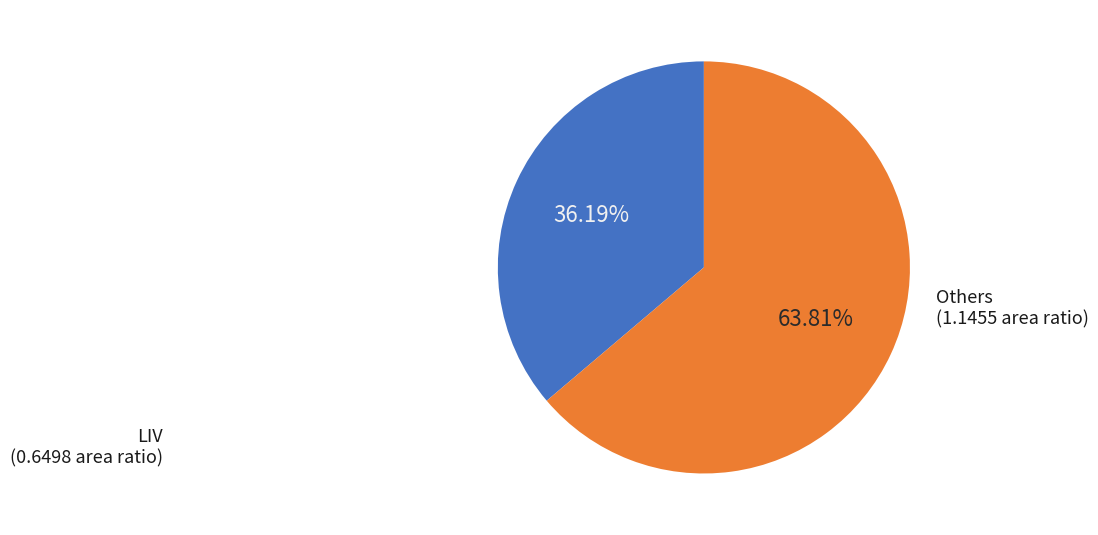

Is there a majority slice in this chart?

Yes